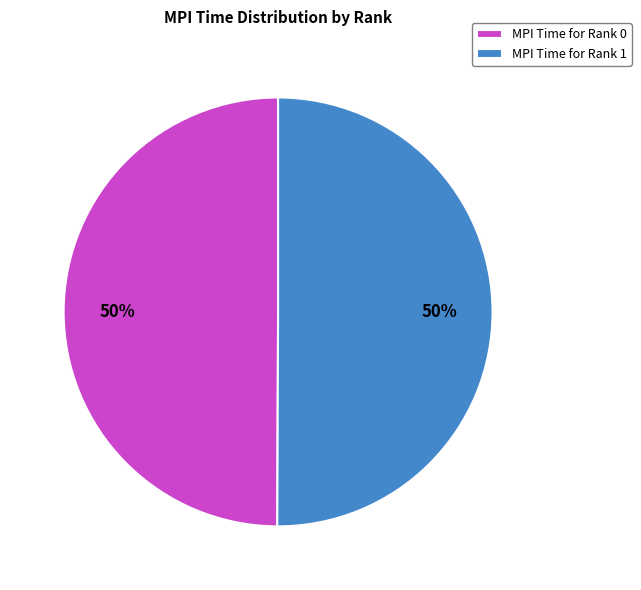

How many segments does this pie chart have?

2